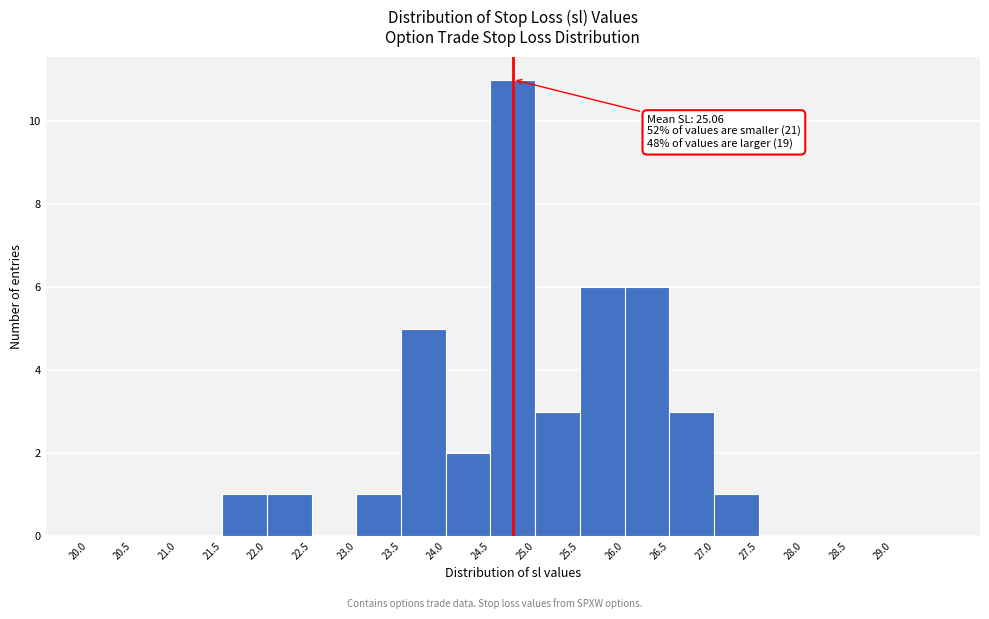

Over which range of the x-axis is the bar tallest?

24.5 to 25.0